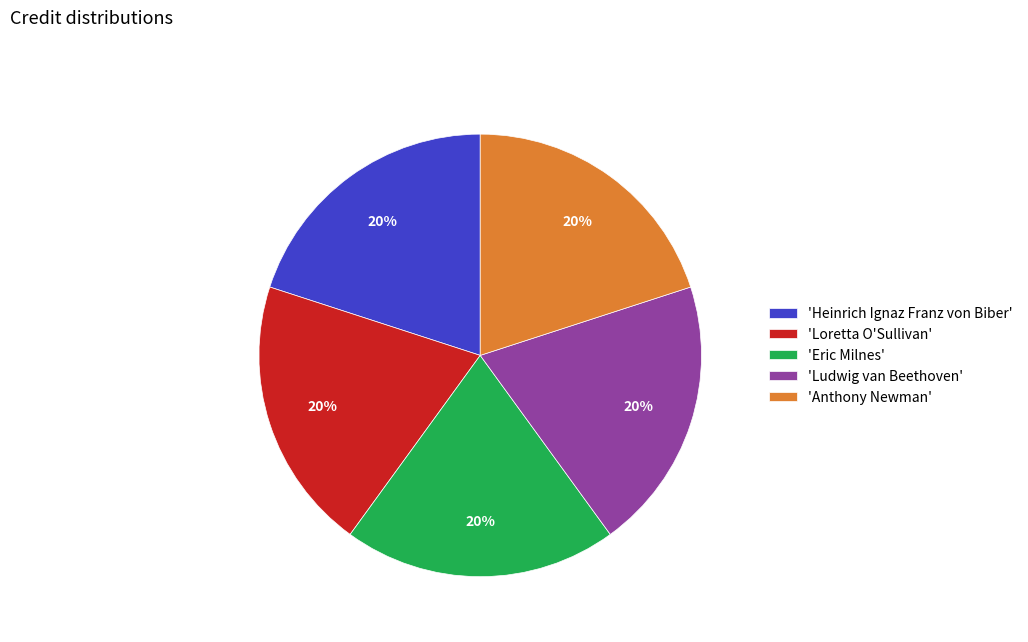

Does any single category account for the majority?

No